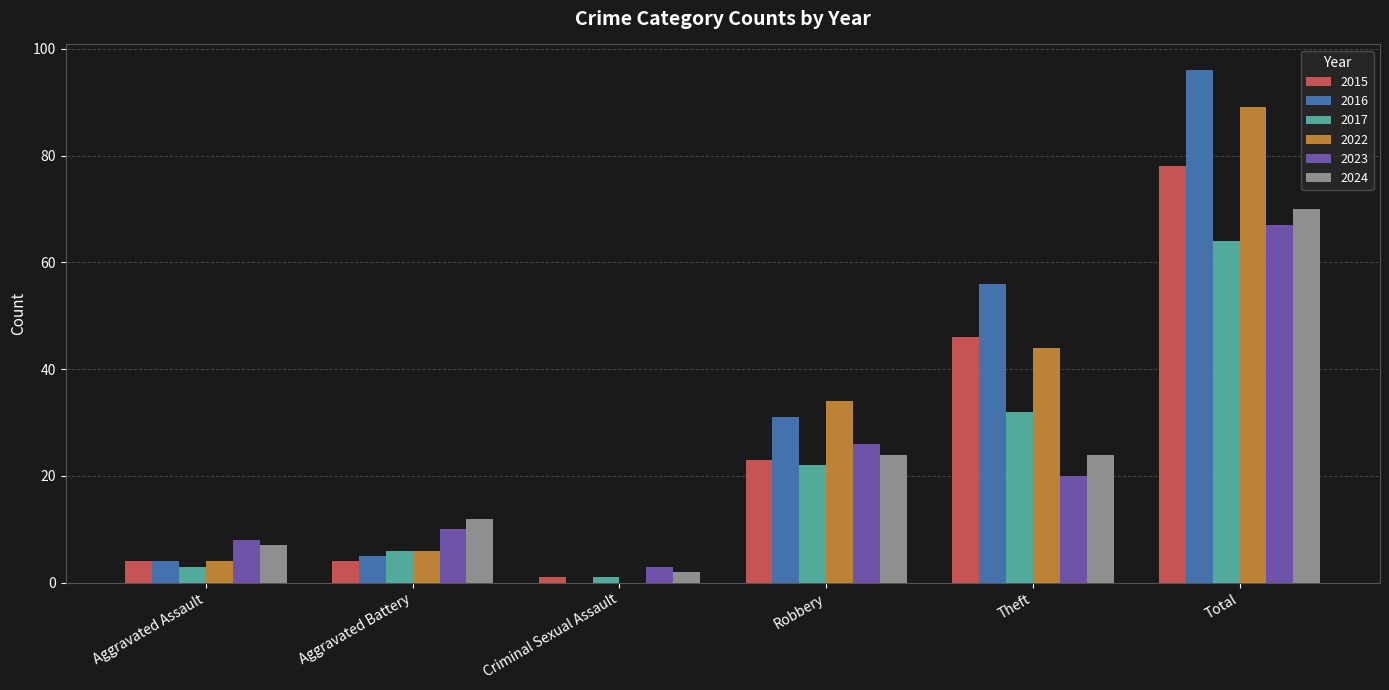

What is the highest value of the 2024 series?

70